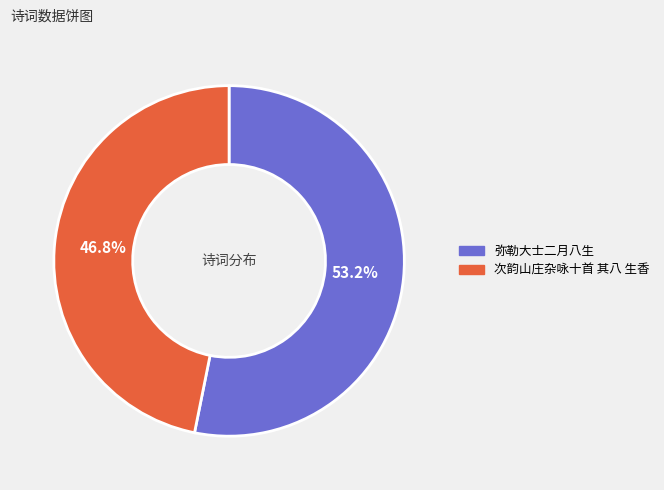

Does any single category account for the majority?

Yes